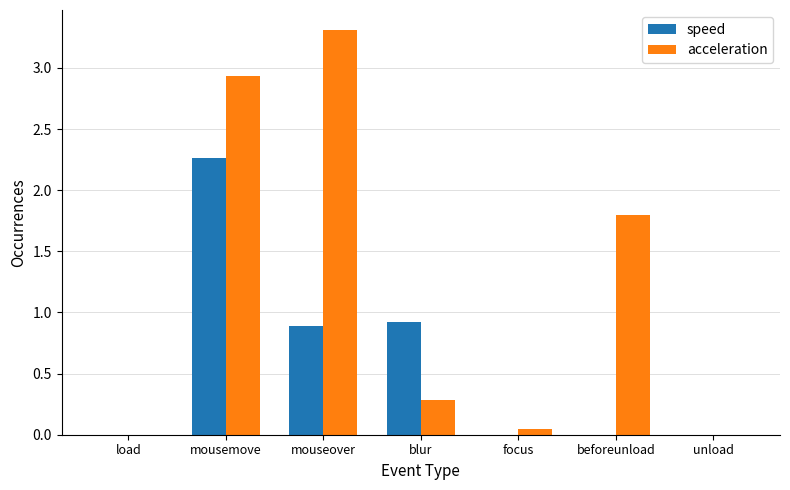

Which label corresponds to the largest value in the chart?

mouseover